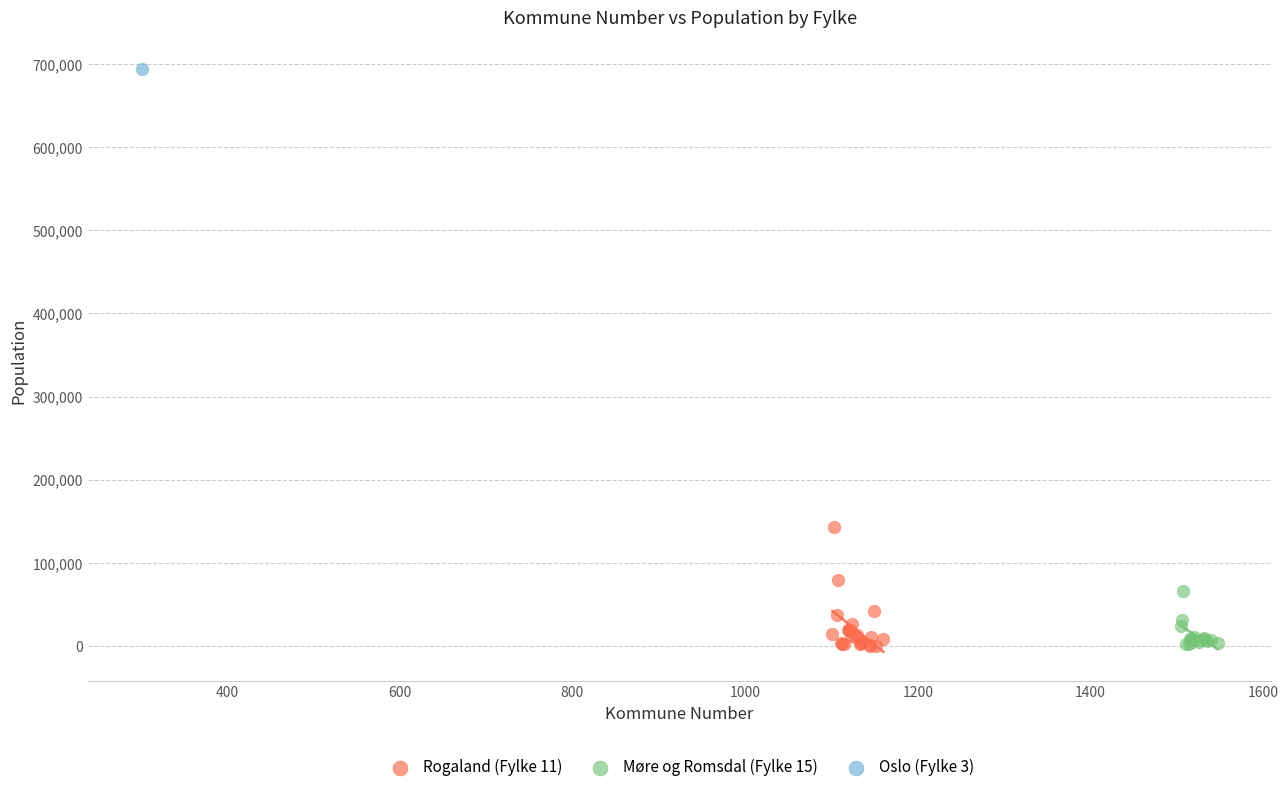

What are all the series names shown in the legend?

Rogaland (Fylke 11), Møre og Romsdal (Fylke 15), Oslo (Fylke 3)